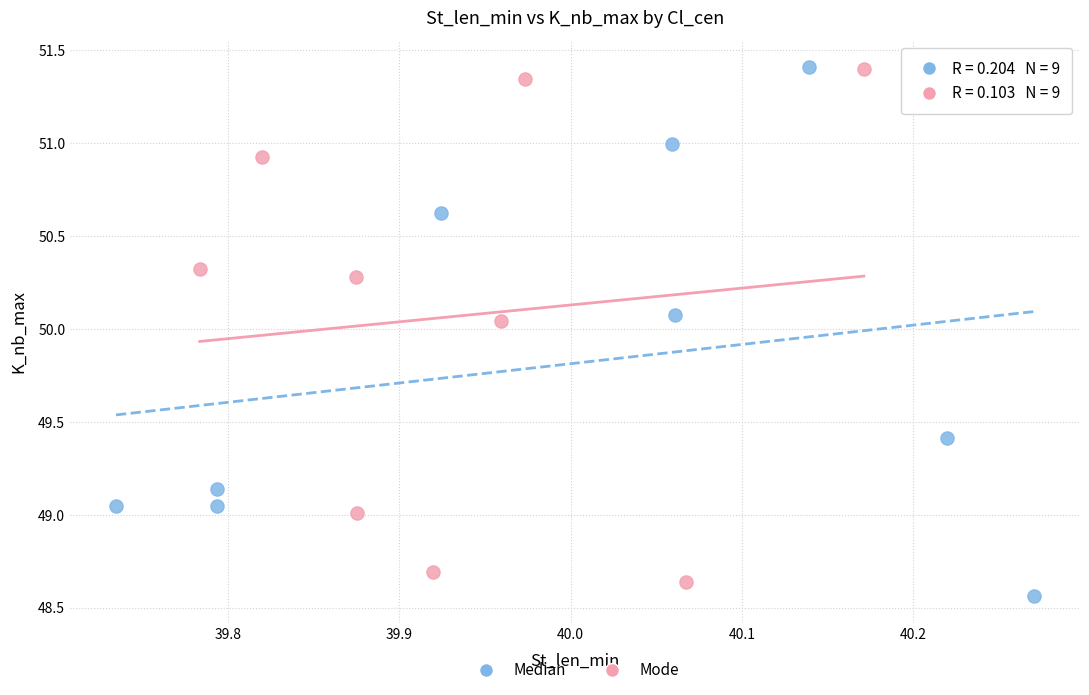

What are all the series names shown in the legend?

Median, Mode